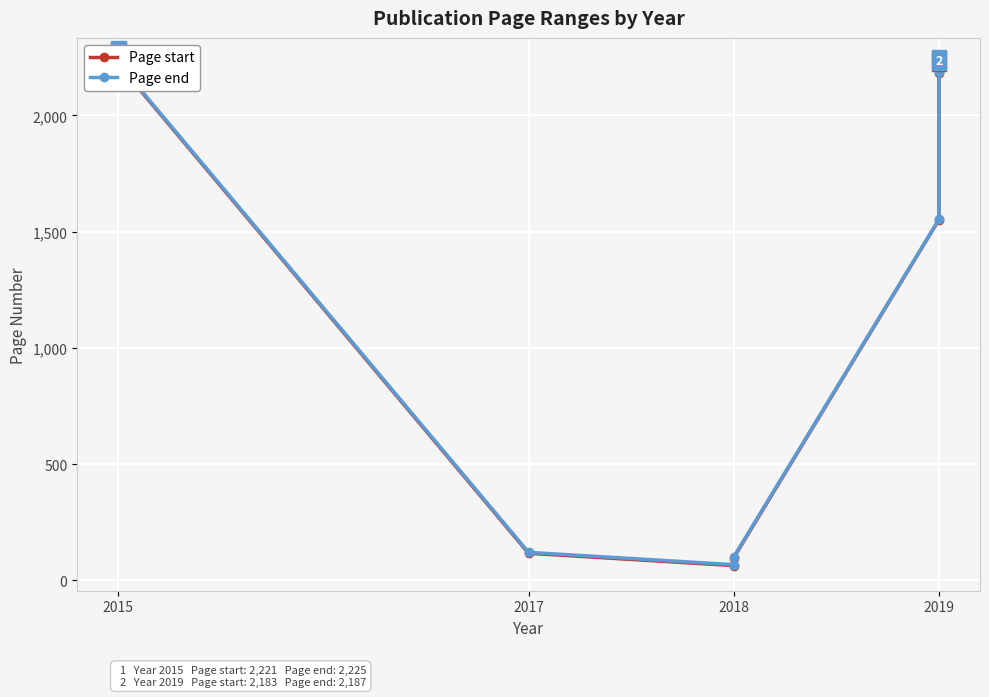

Which label corresponds to the smallest value in the chart?

2018